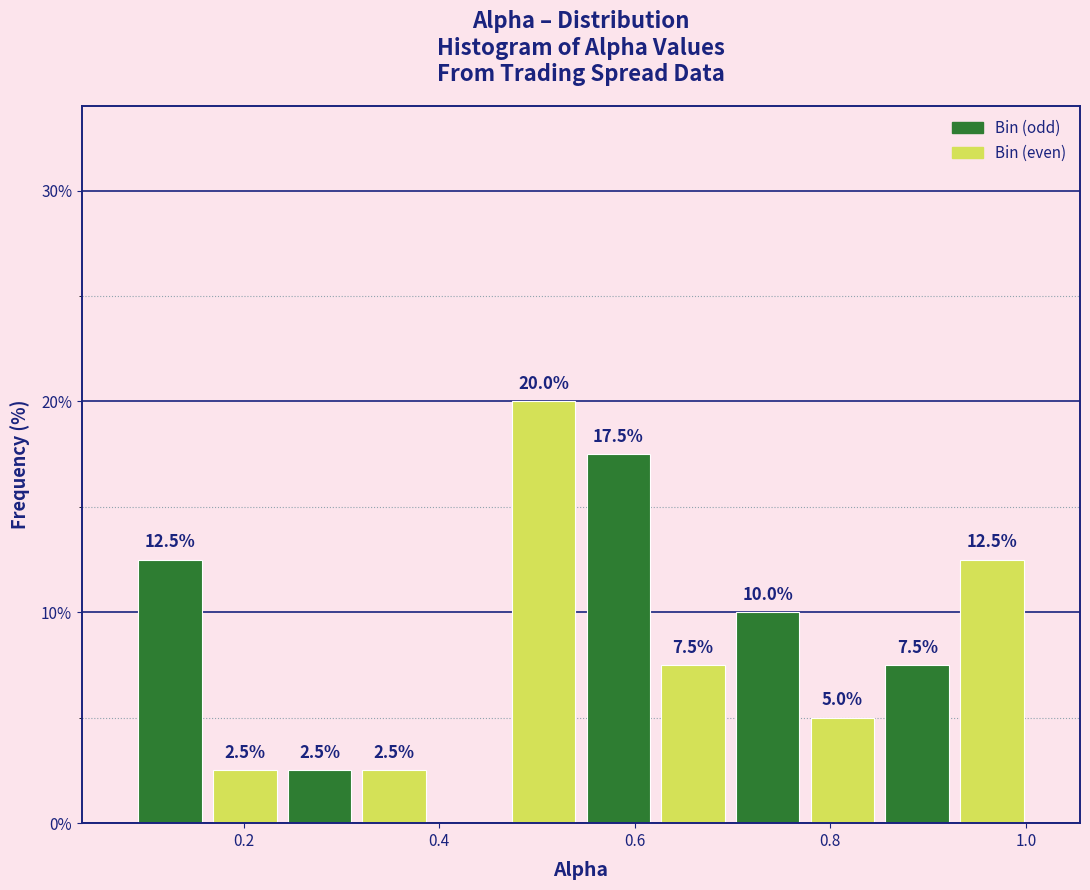

Around what value on the x-axis is the tallest bar? Give the approximate position of its centre, as read against the axis.

0.50